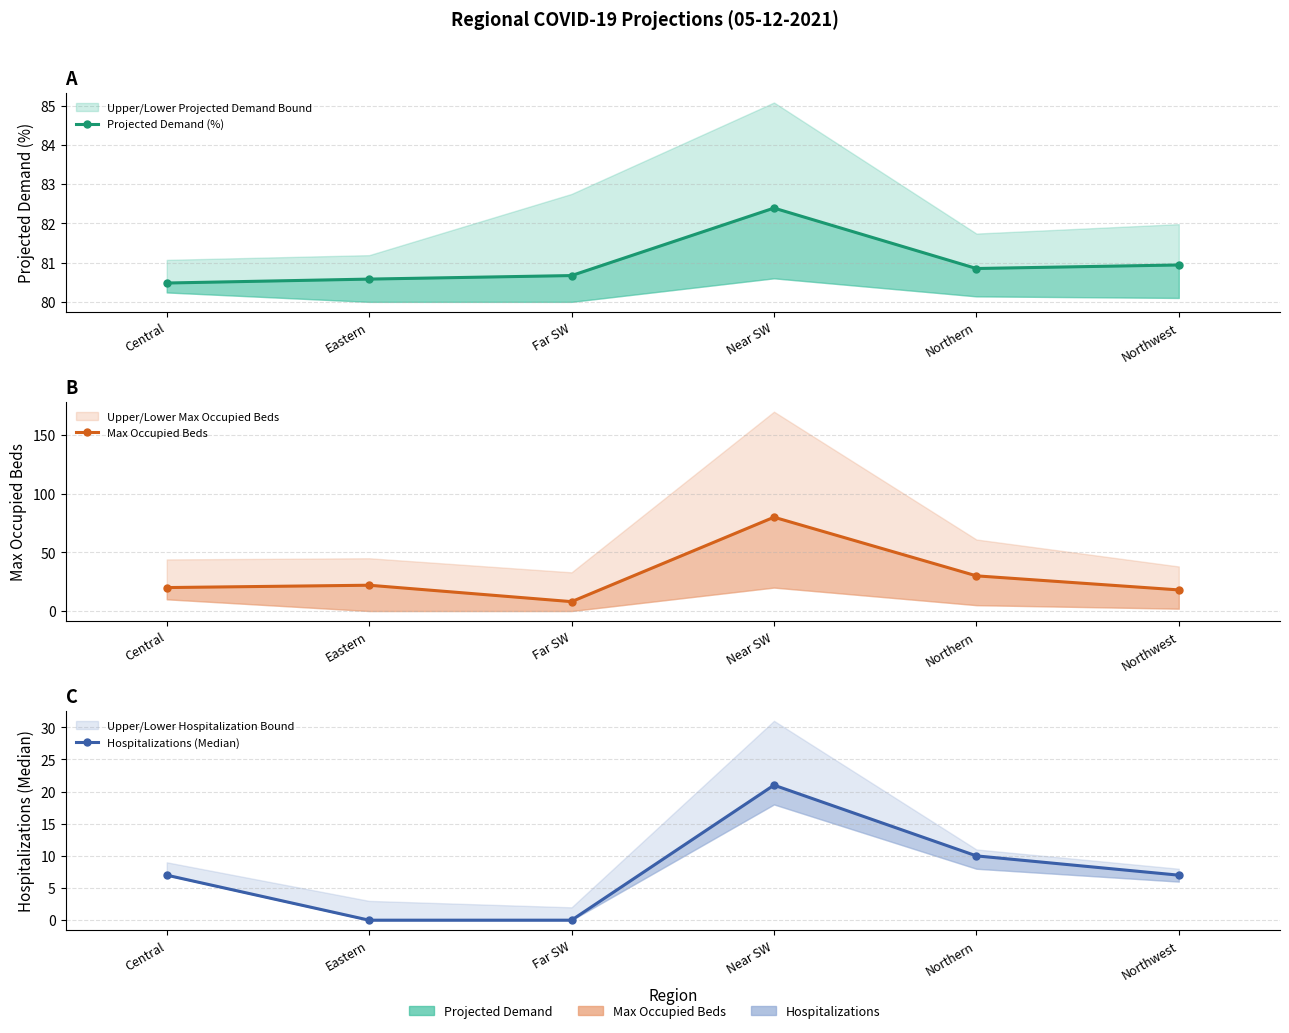

What is the total value across all series at Eastern?

102.6